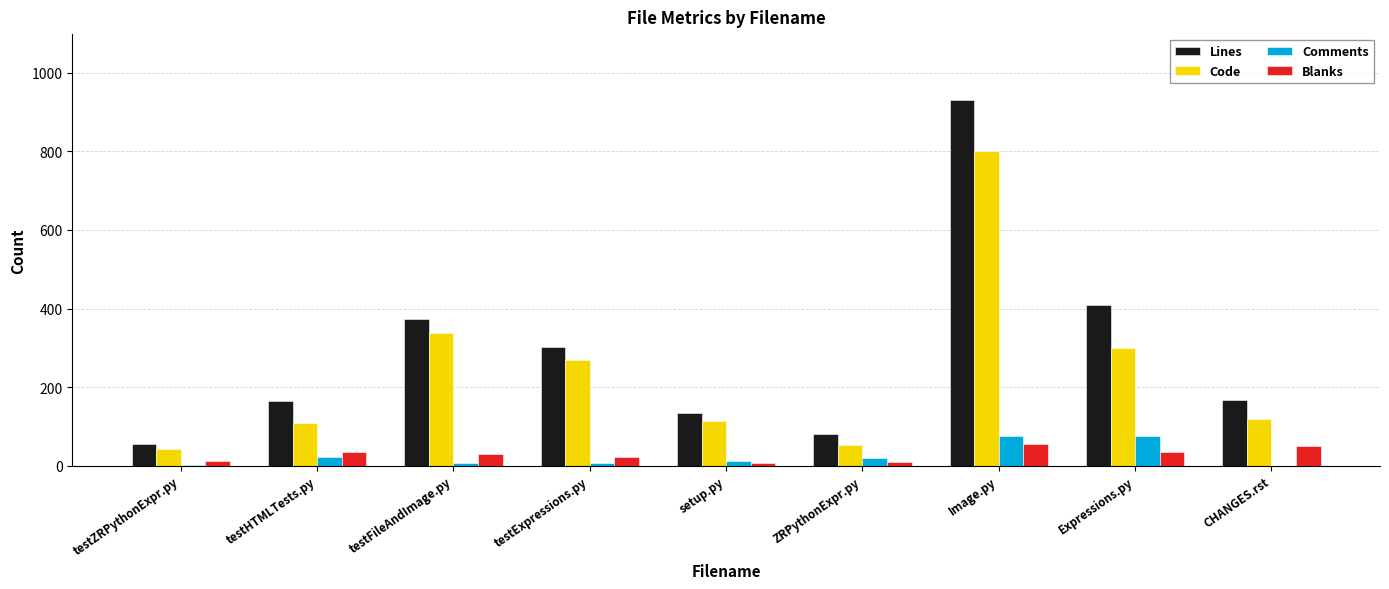

Is it true that Lines equals 137 at ZRPythonExpr.py?

False